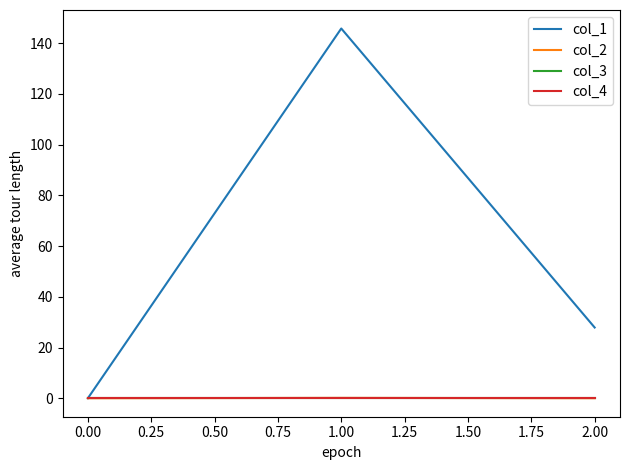

Does the chart display data point markers on the line(s)?

No